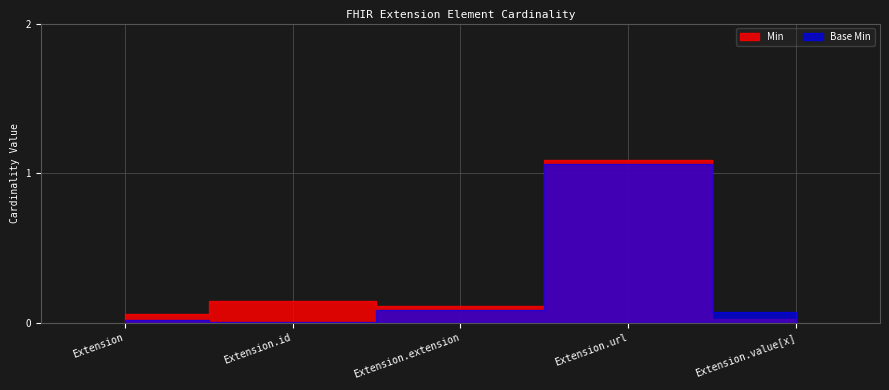

The value of Base Min at Extension.url is 2. True or false?

False